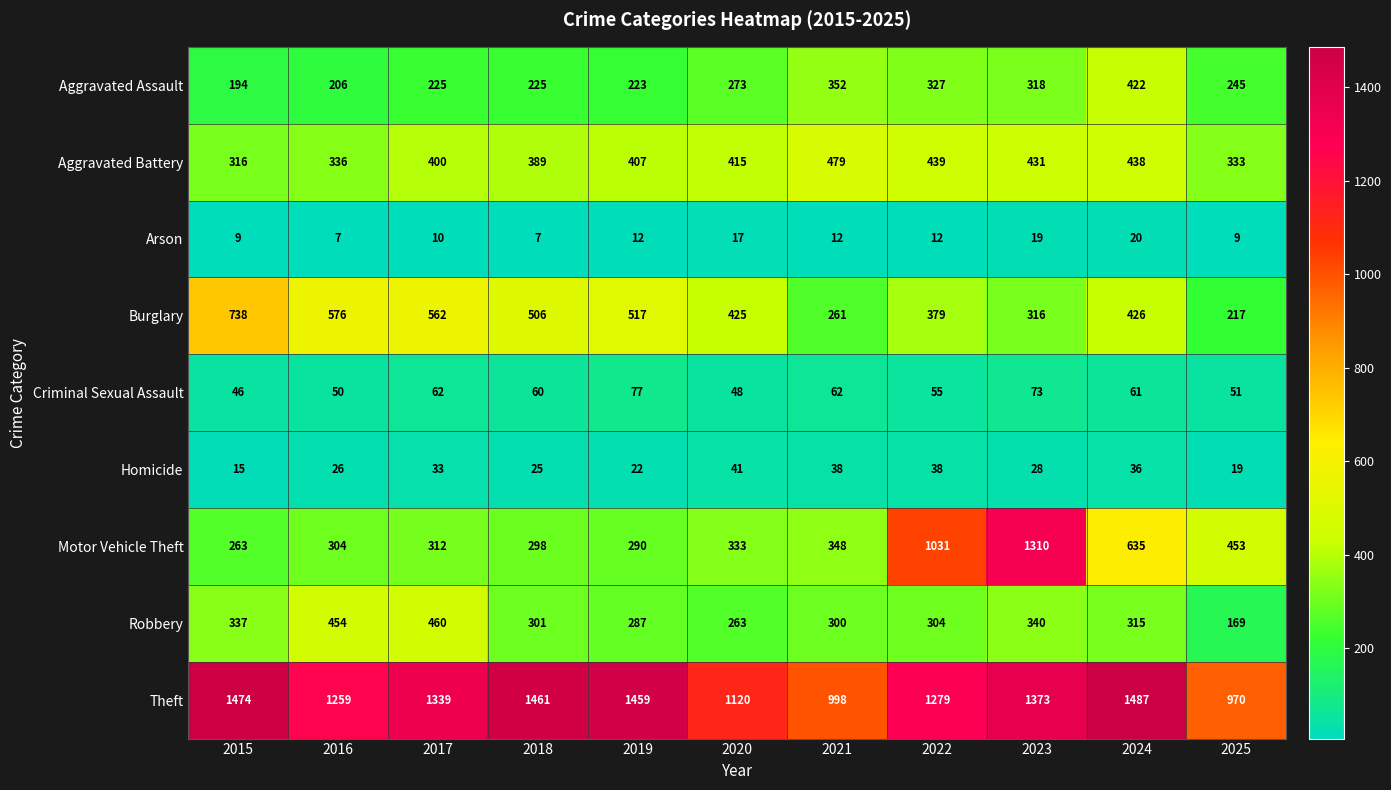

What is the maximum value shown in the chart?

1487